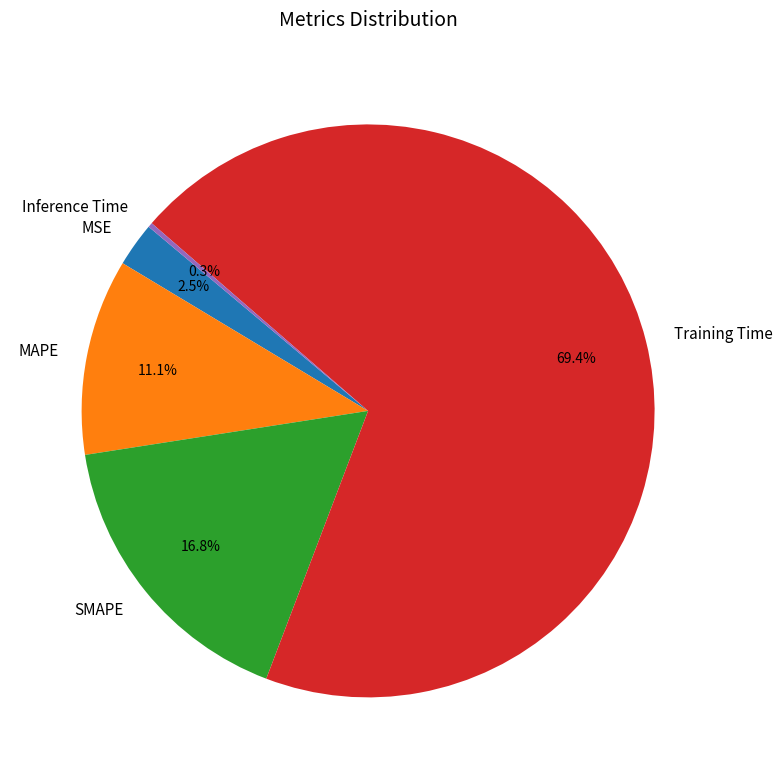

Which has a higher value, MSE or Training Time?

Training Time